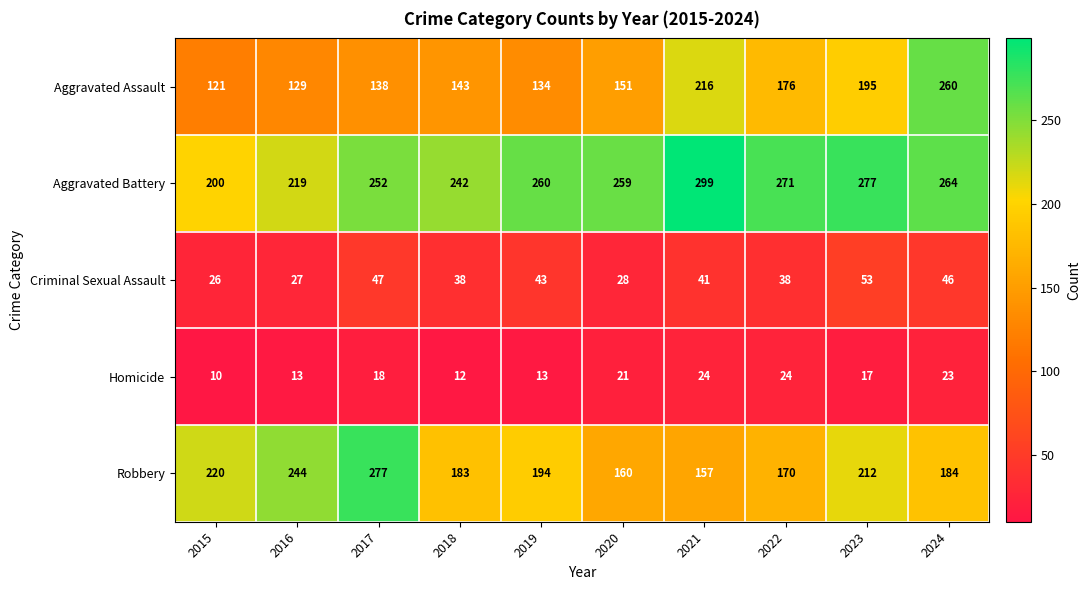

What is the maximum value shown in the chart?

299